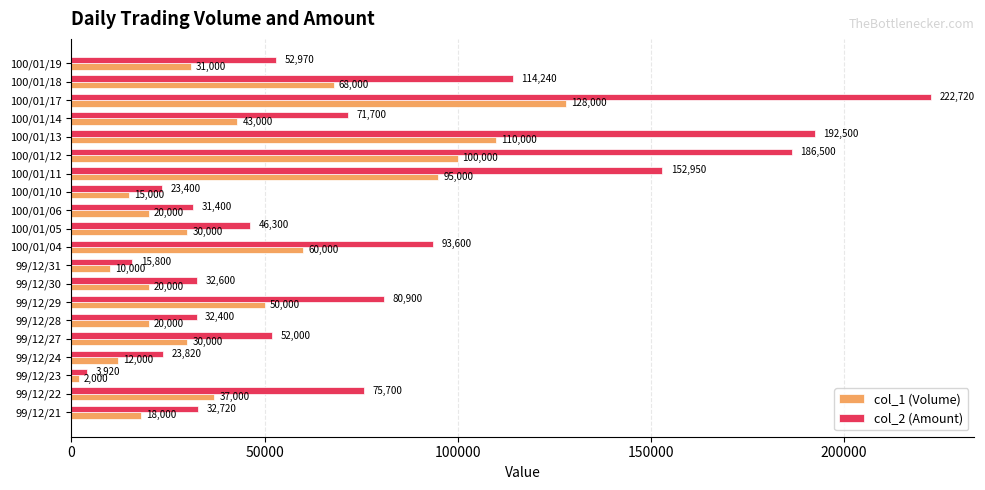

What are all the series names shown in the legend?

col_1 (Volume), col_2 (Amount)